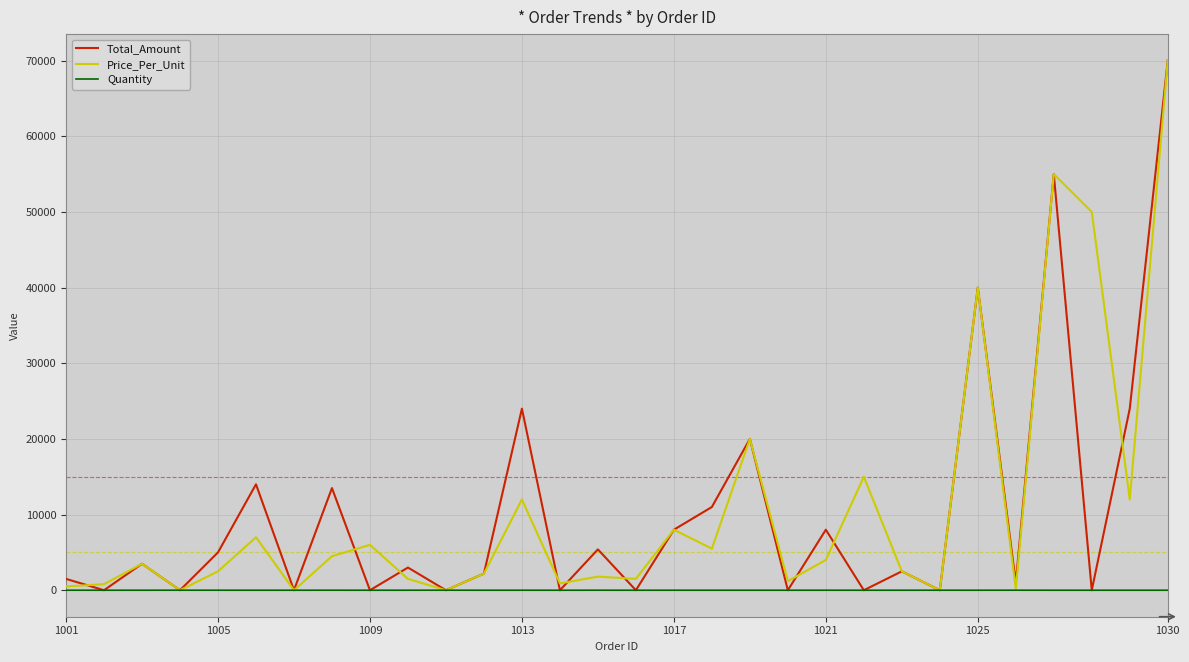

Which series changed the most between 1005 and 1013?

Total_Amount